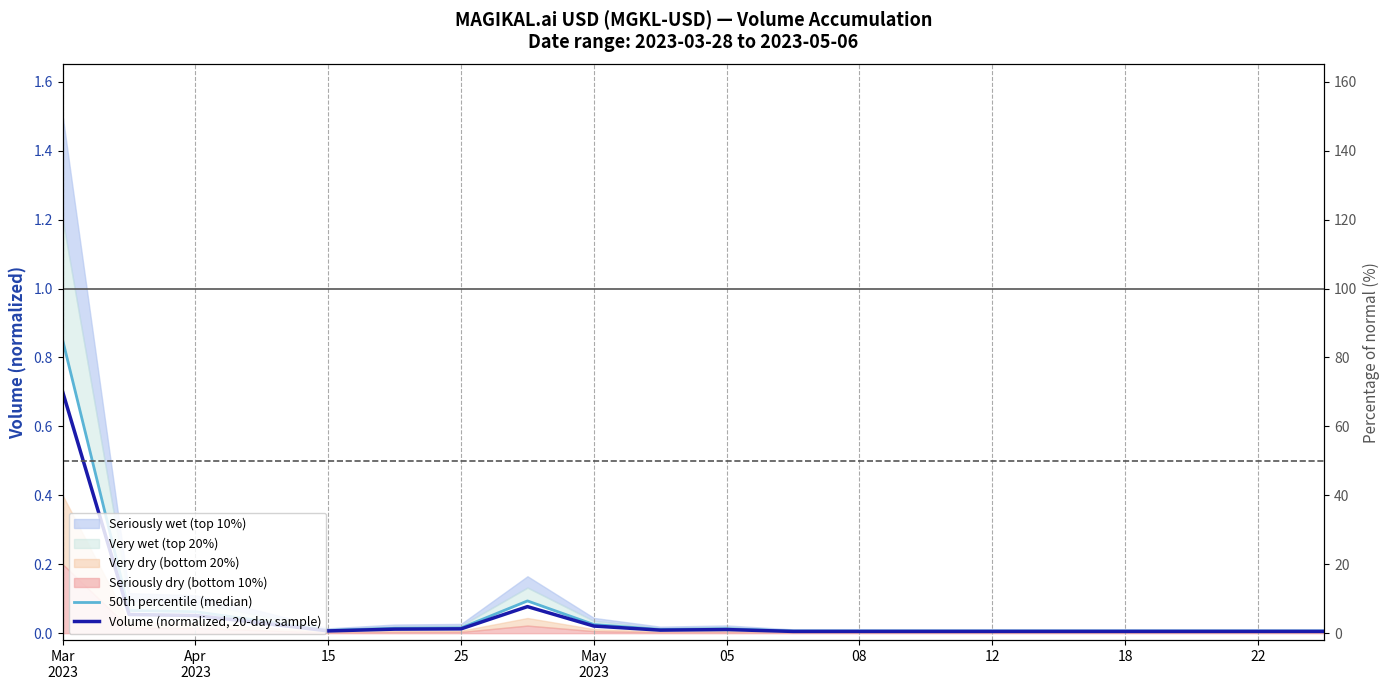

True or false: Volume (normalized, 20-day sample) and 50th percentile (median) cross at least once.

False